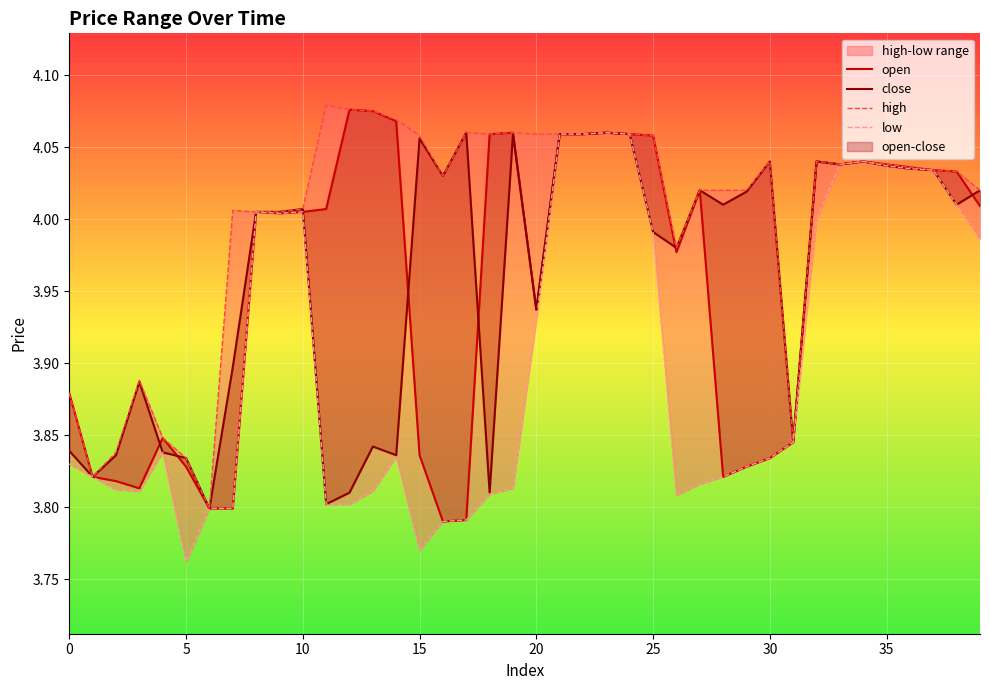

At which category does the chart reach its peak across all series?

11